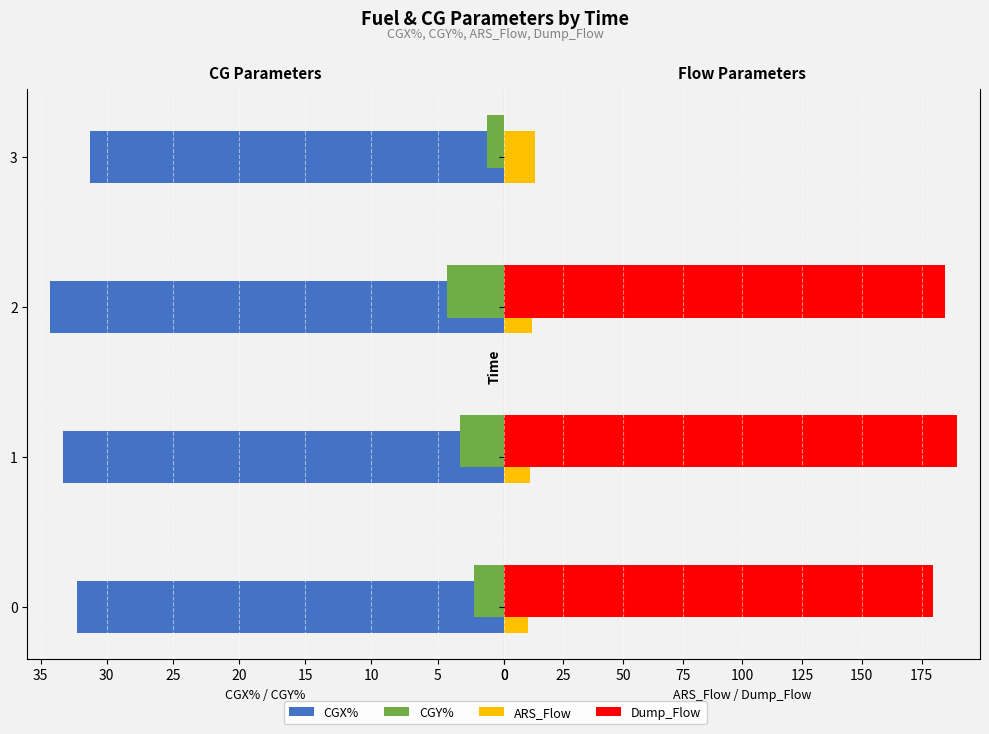

What is the sum of all CGX% values?

131.1